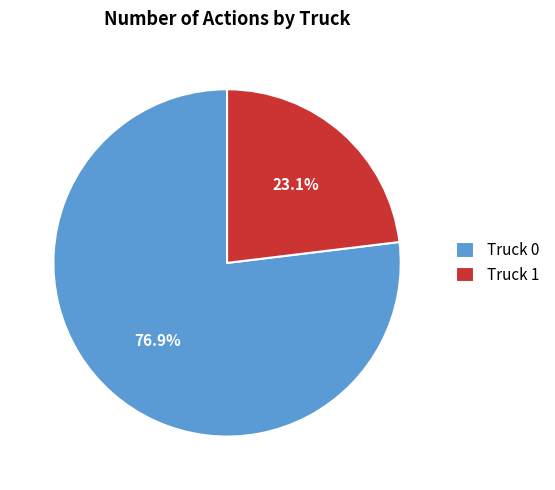

Approximately how many times larger is the value at Truck 0 compared to Truck 1?

3.3